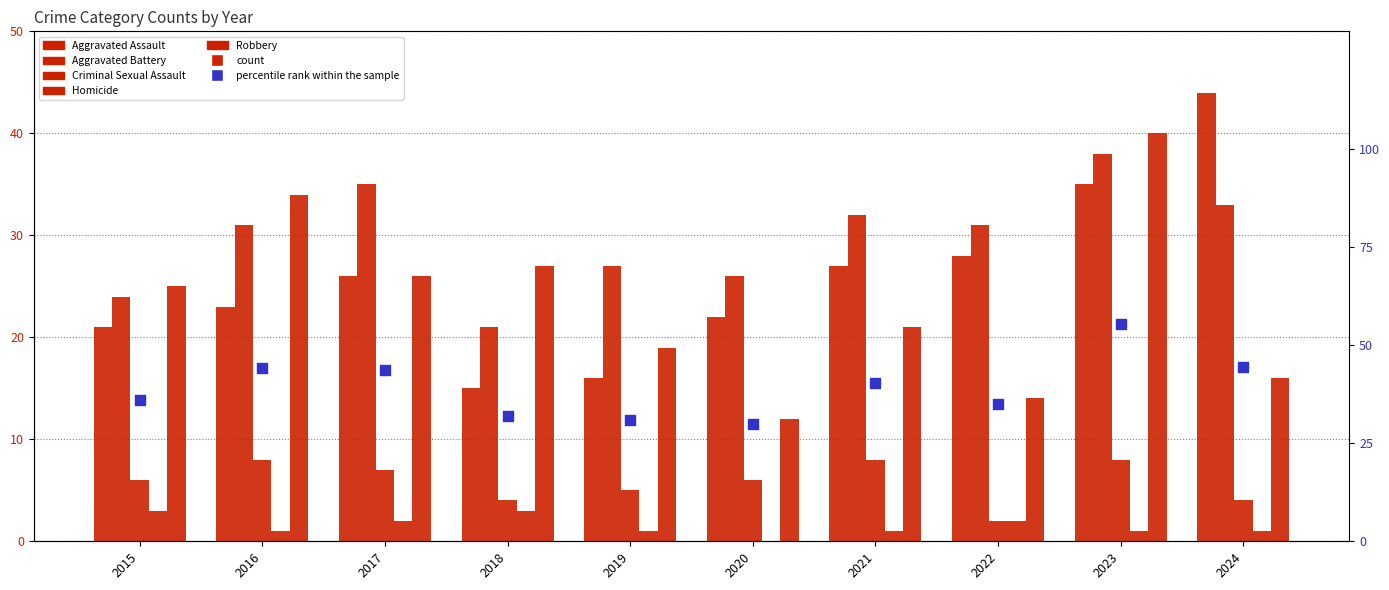

Which series has the largest total across all categories?

percentile rank within the sample